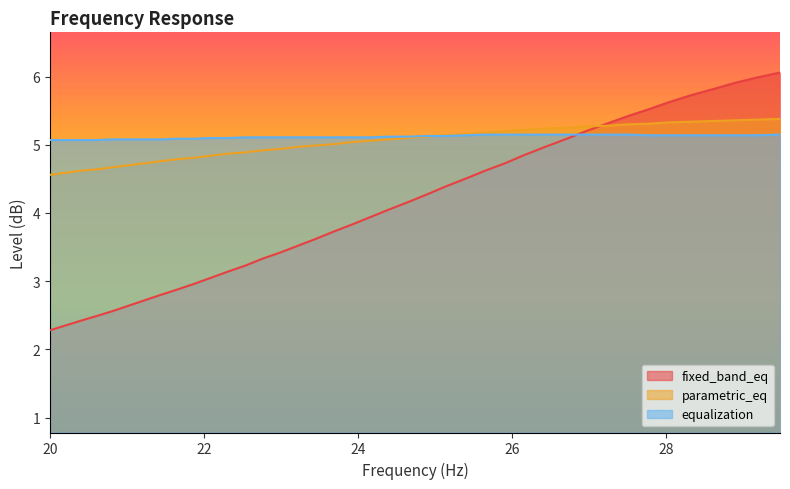

What is the difference between the maximum and minimum values in the equalization series?

0.1